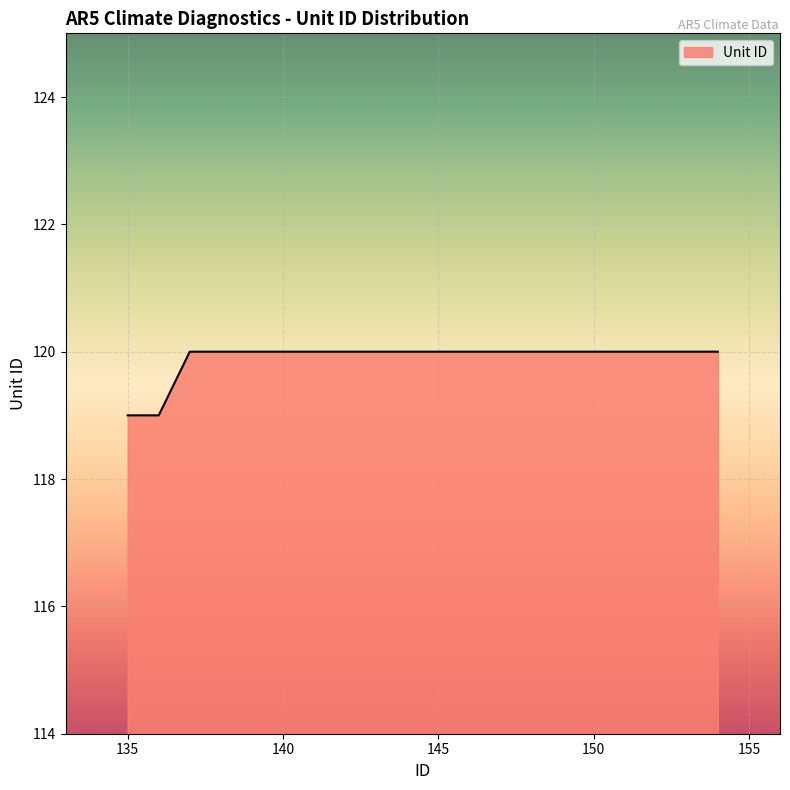

What is the minimum value shown in the chart?

119